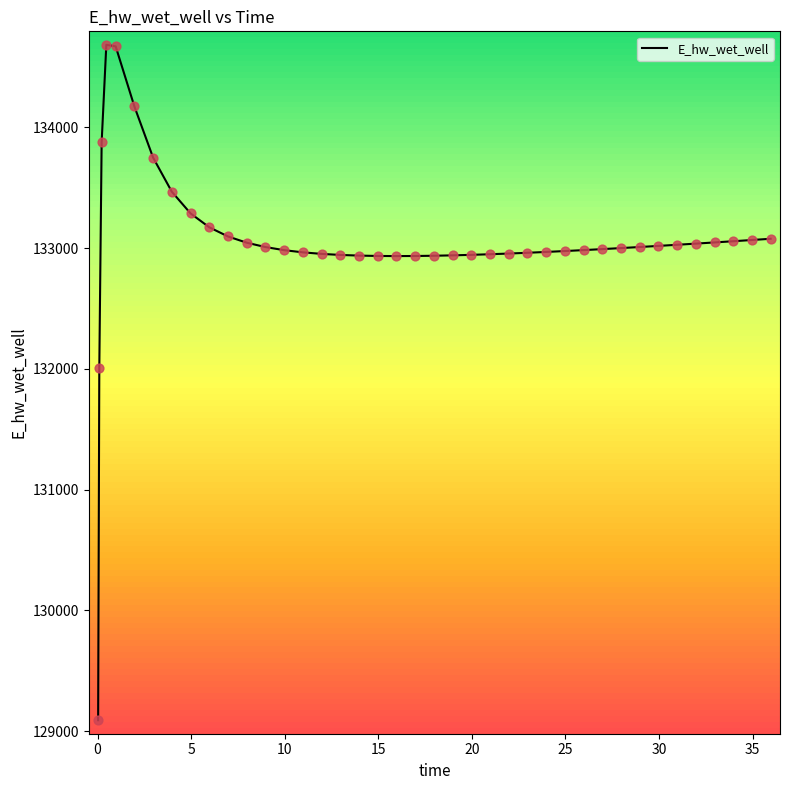

What is the difference between the maximum and minimum values?

5593.2